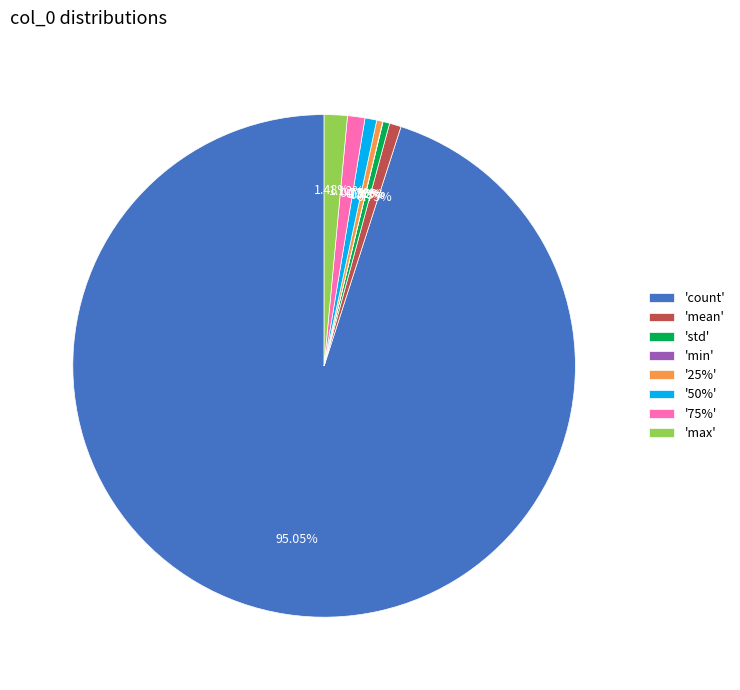

What is the ratio of the value at 'count' to the value at 'mean'?

126.3